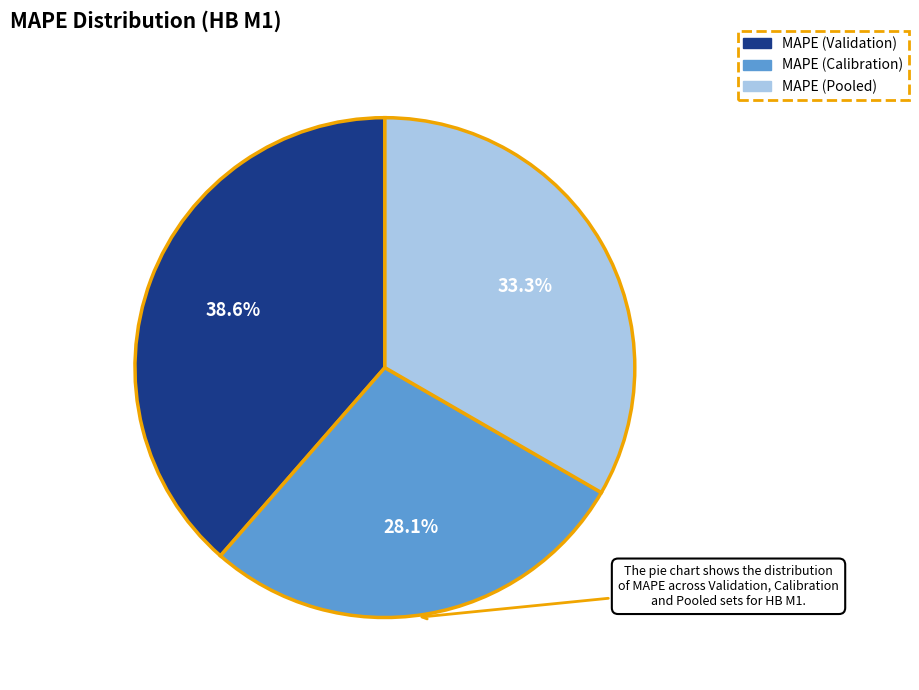

To the nearest percent, what portion does MAPE (Calibration) represent?

28%